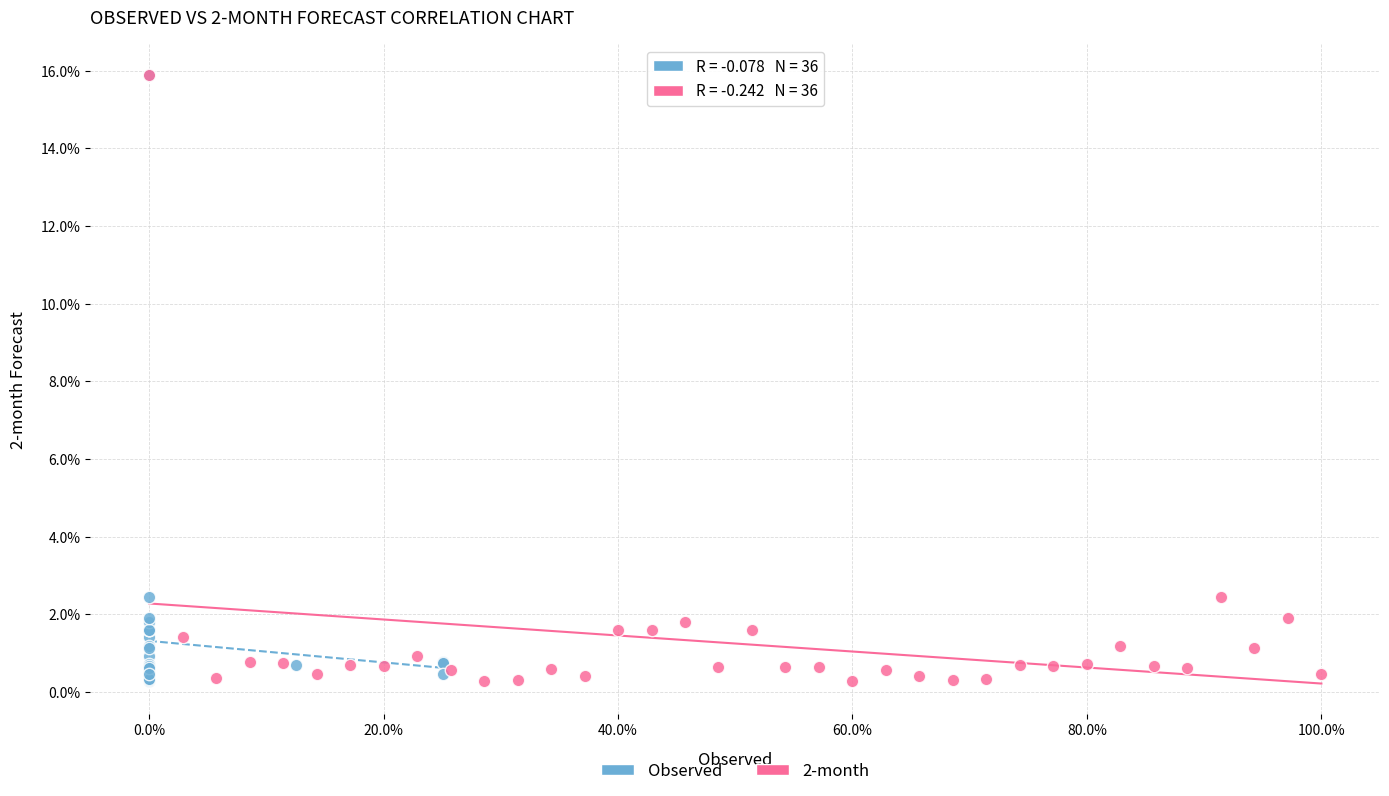

What are all the series names shown in the legend?

Observed, 2-month